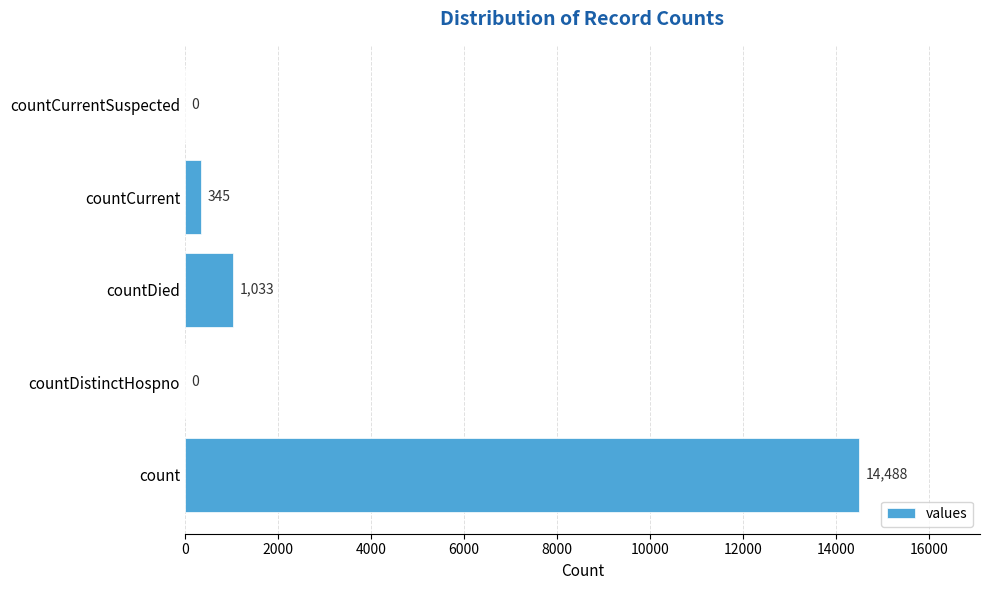

True or false: the data shows -5472 at countDistinctHospno.

False